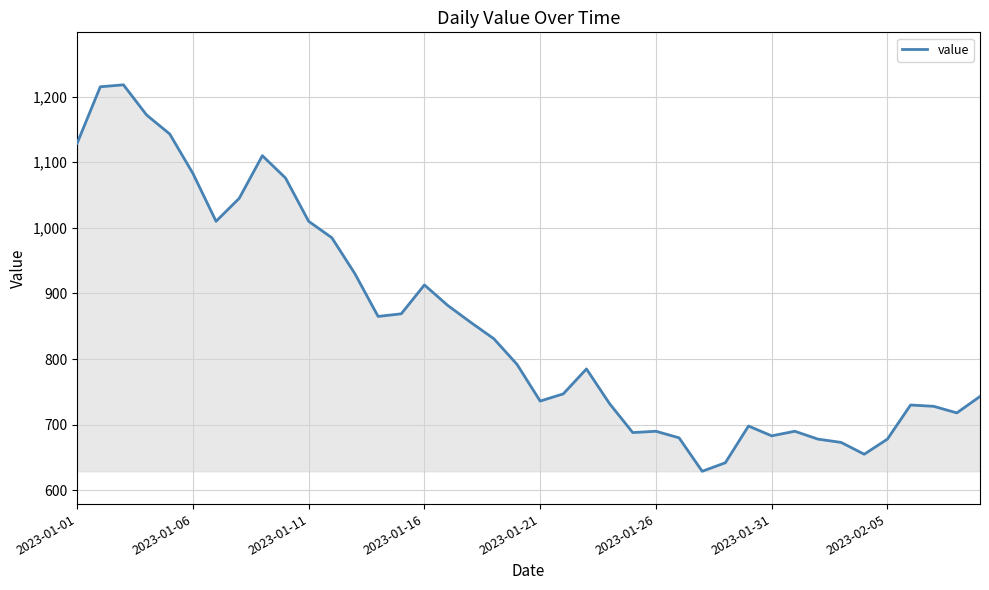

What is the greatest value displayed?

1218